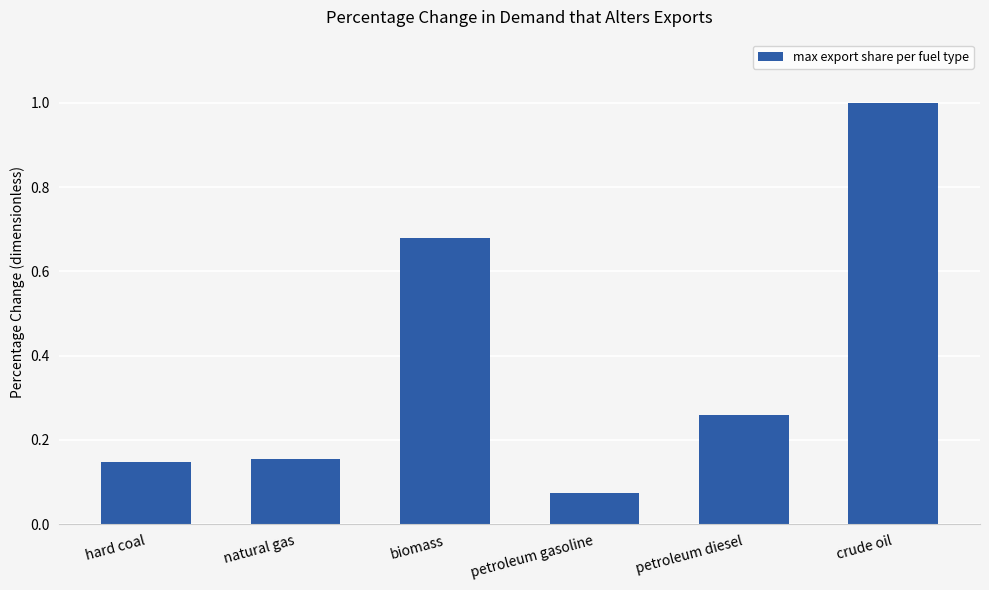

How many bars are there in total?

6